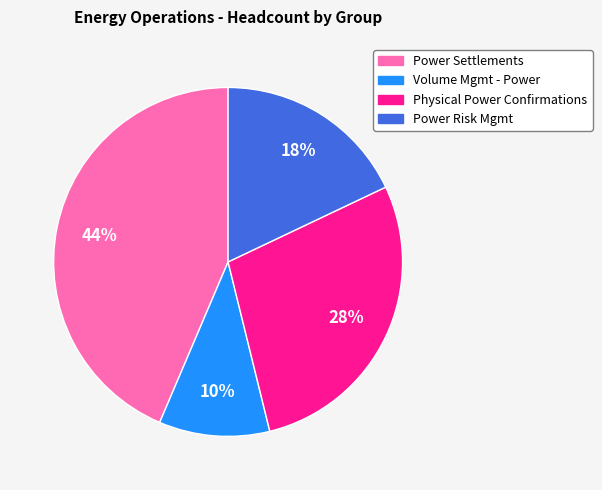

To the nearest percent, what is the difference between the Power Risk Mgmt and Physical Power Confirmations slice percentages?

10%